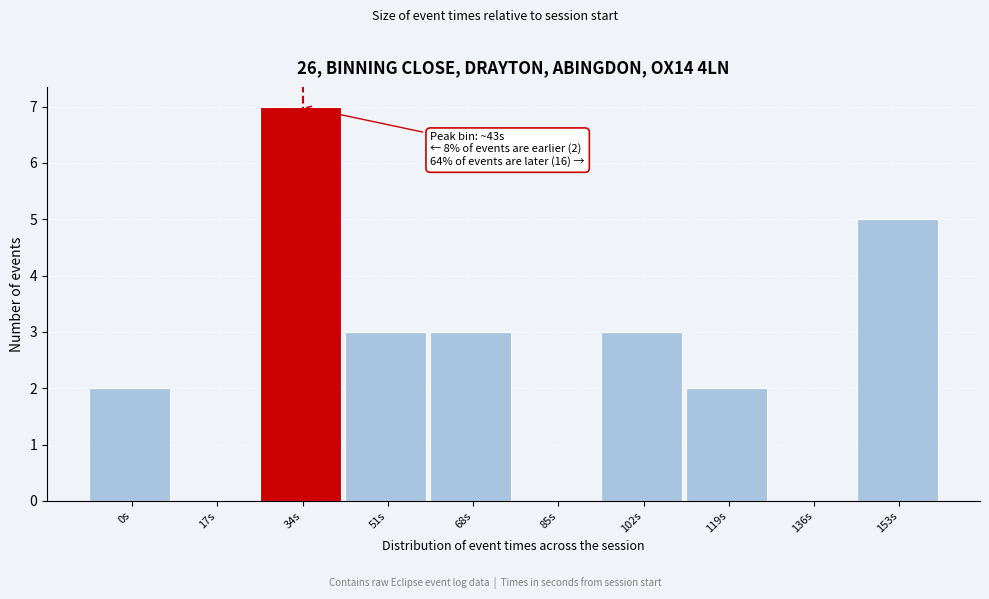

Reading right to left, list all the values displayed in this chart.

153s=5	136s=0	119s=2	102s=3	85s=0	68s=3	51s=3	34s=7	17s=0	0s=2